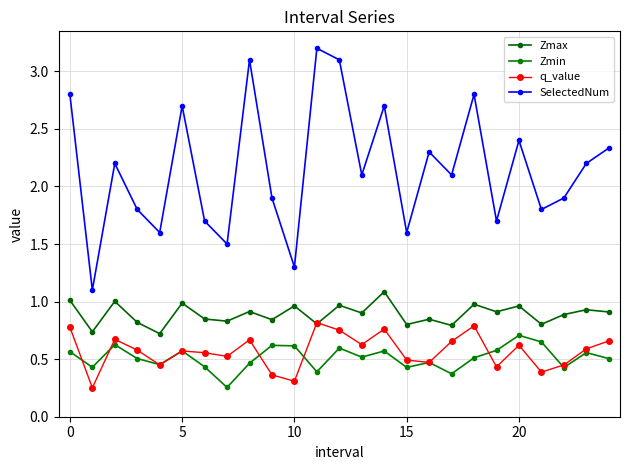

How many distinct data groups are displayed?

4